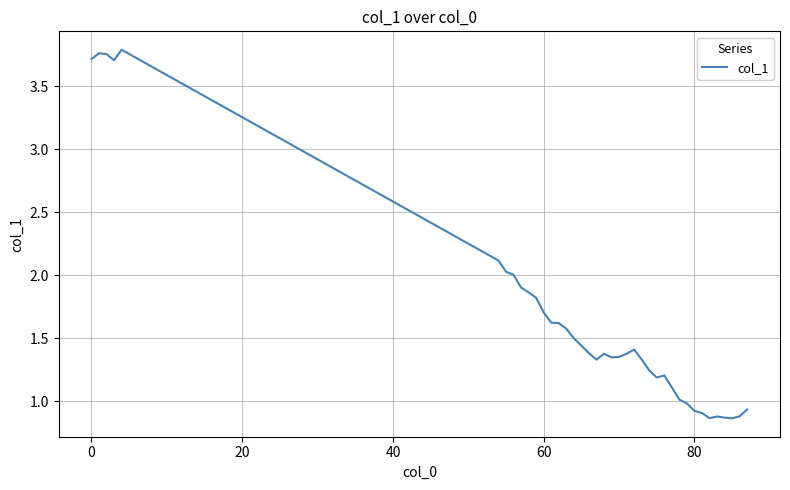

What is the difference between the maximum and minimum values?

2.9